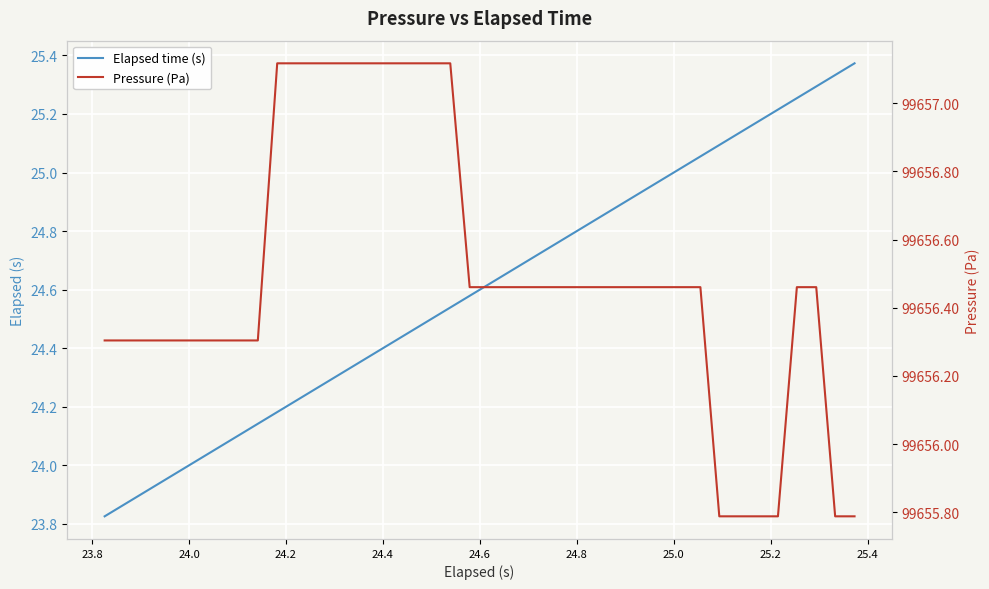

Does the chart display data point markers on the line(s)?

No